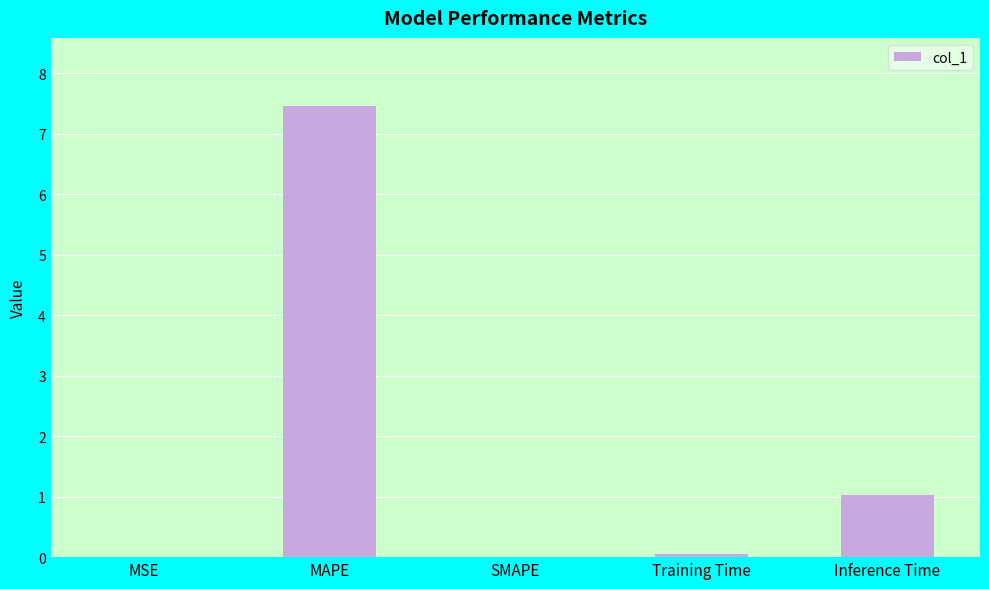

At which label is the value closest to 3?

Inference Time